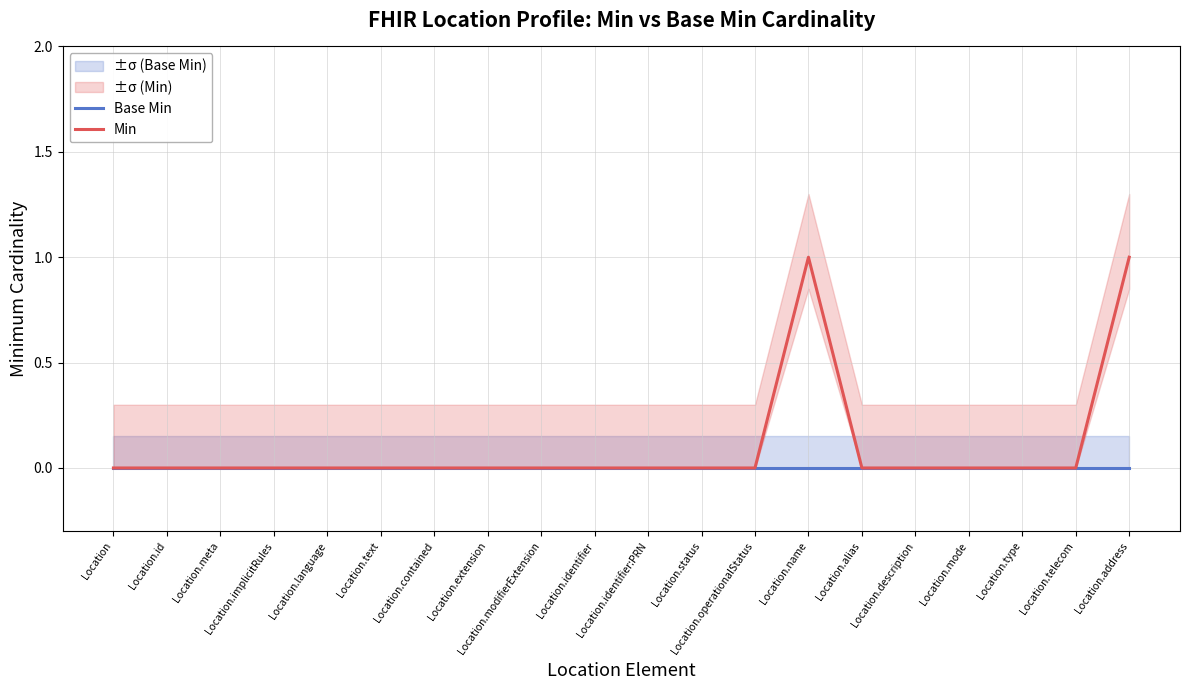

At Location.contained, list the series in order from largest to smallest.

Base Min, Min